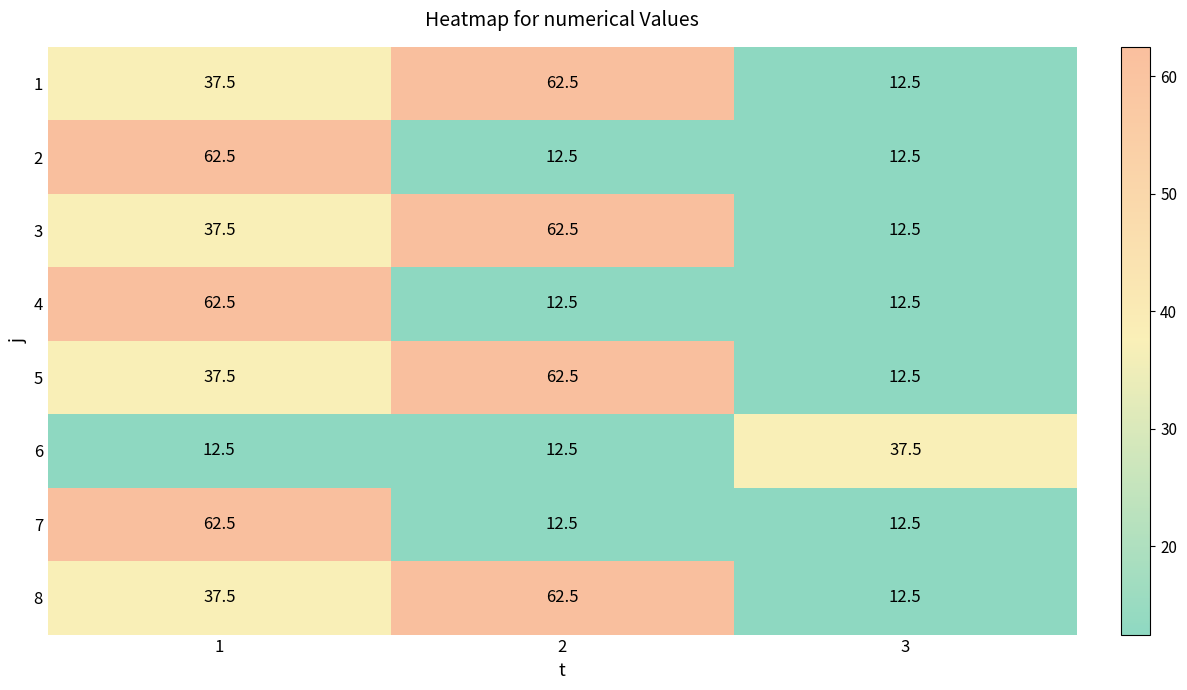

Read the 2 value at 2.

12.5